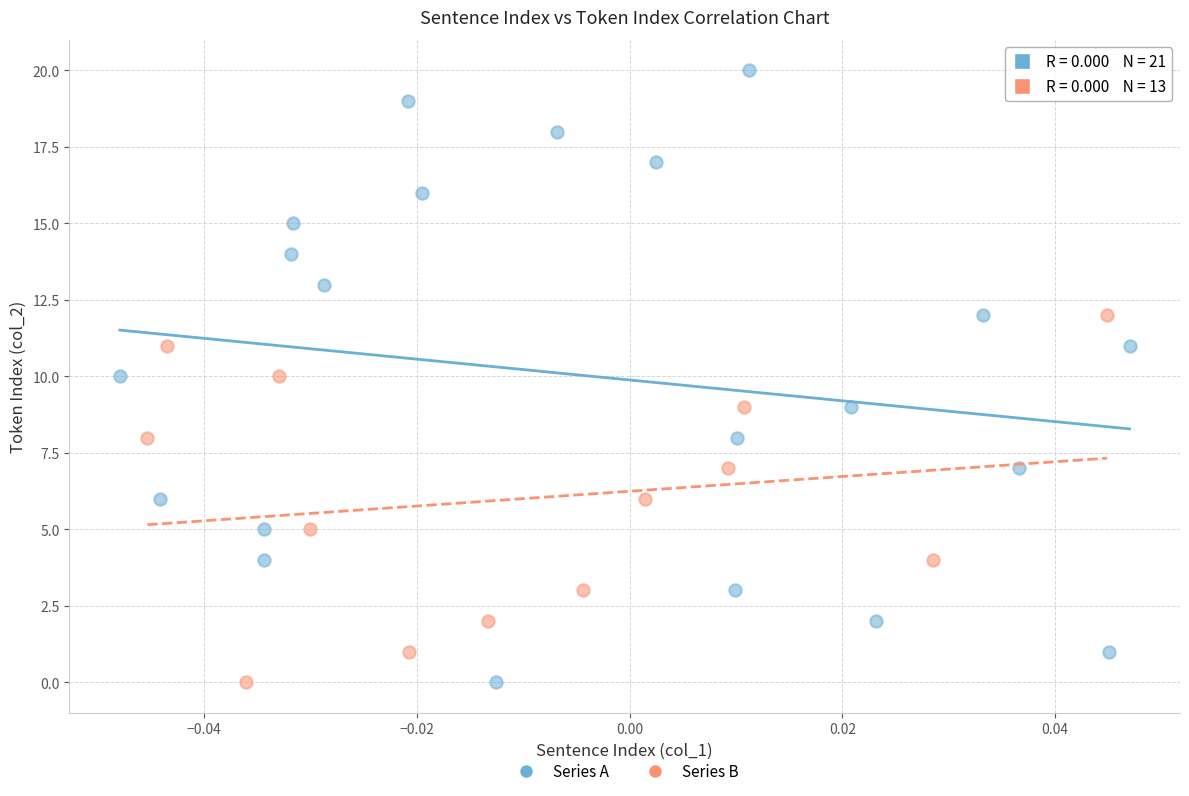

Which series reaches the maximum Y coordinate?

Series A